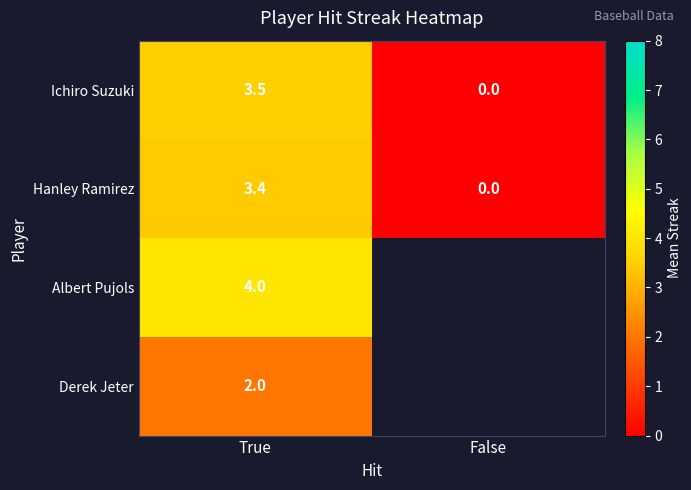

How many distinct data groups are displayed?

4